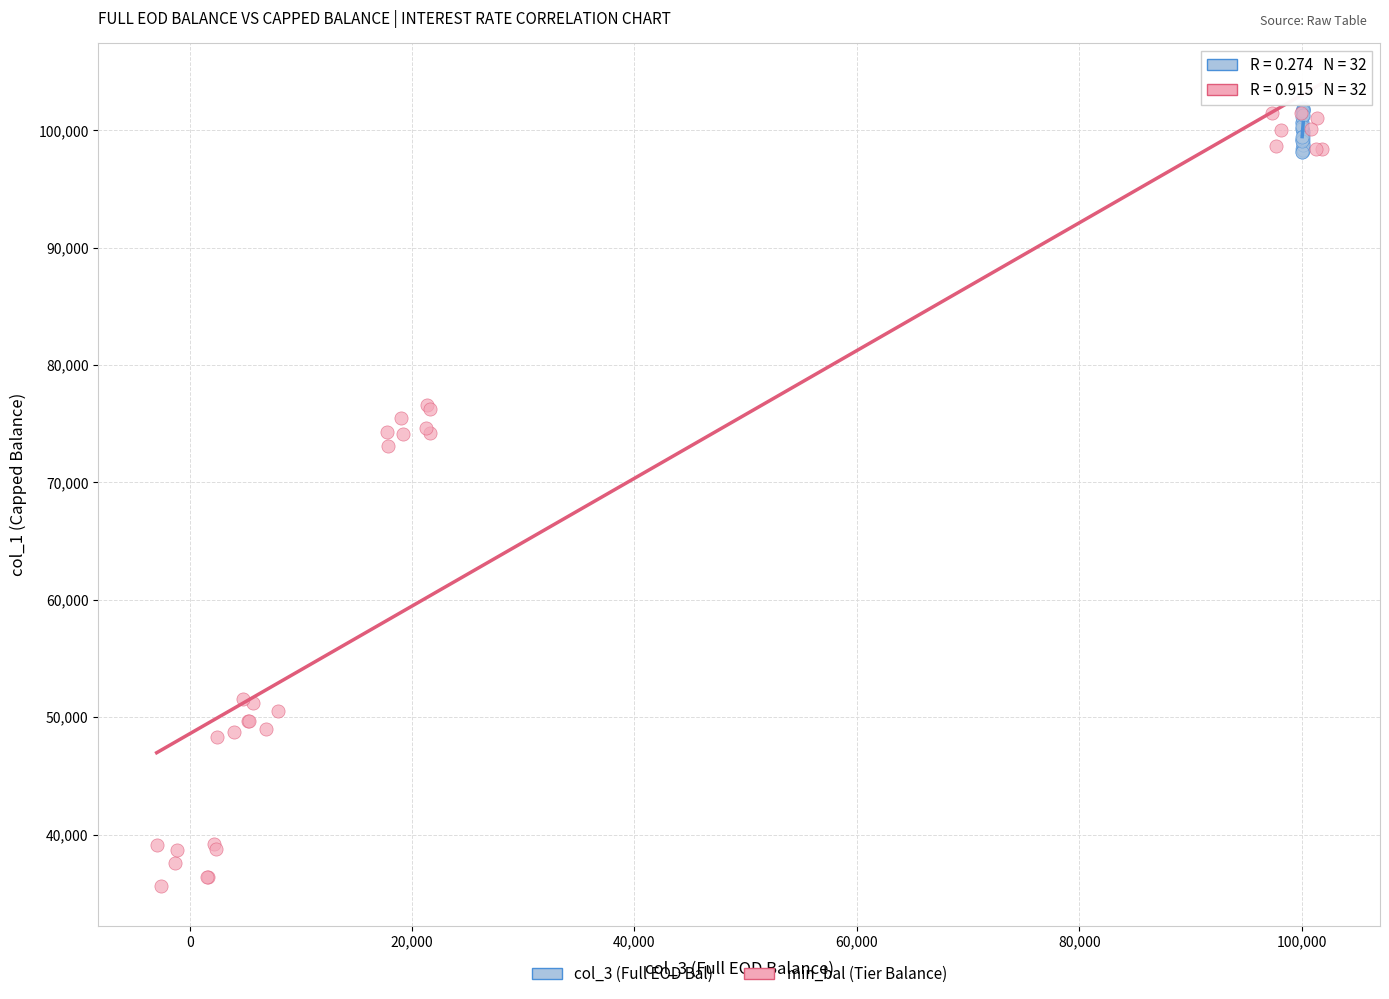

Which series has the widest spread of Y values?

min_bal (Tier Balance)